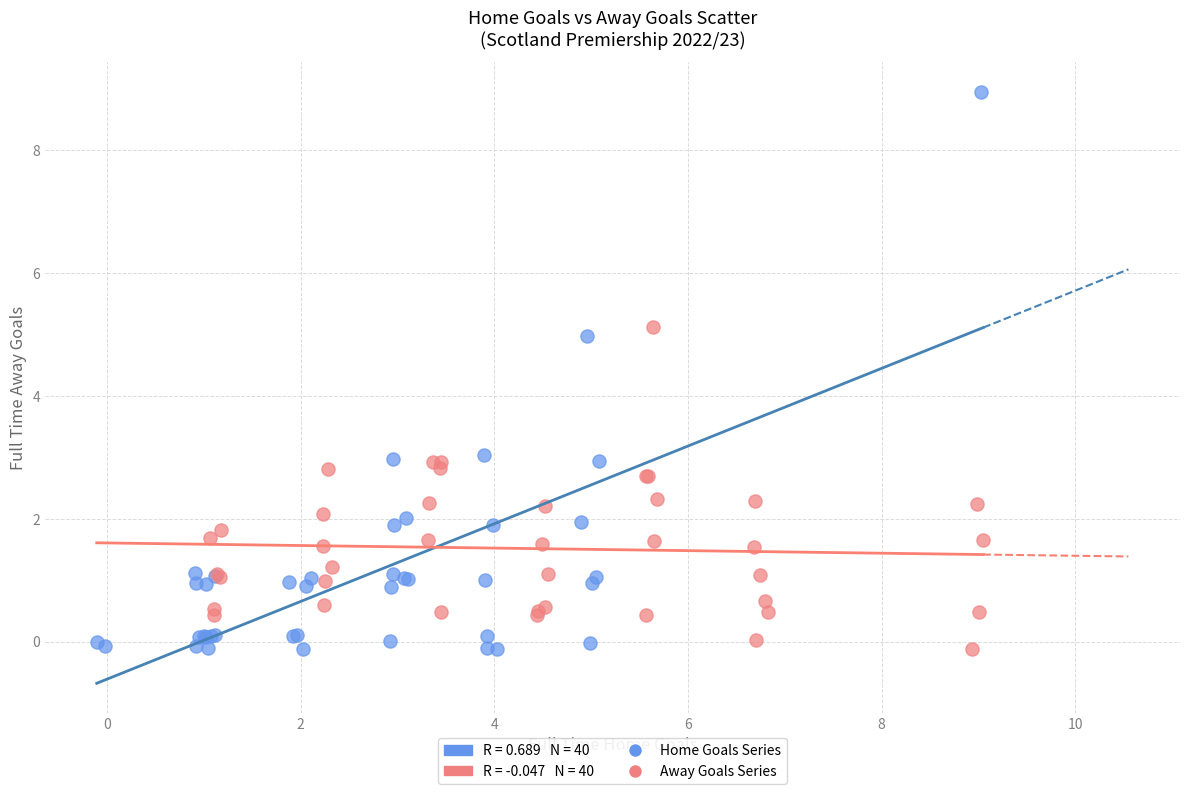

Which series has the widest spread of Y values?

Home Goals Series